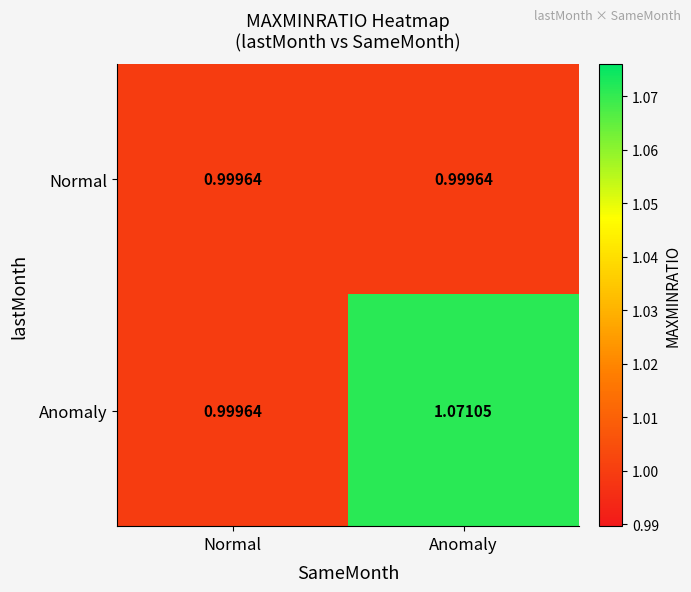

At which category is the sum across all series the highest?

Anomaly